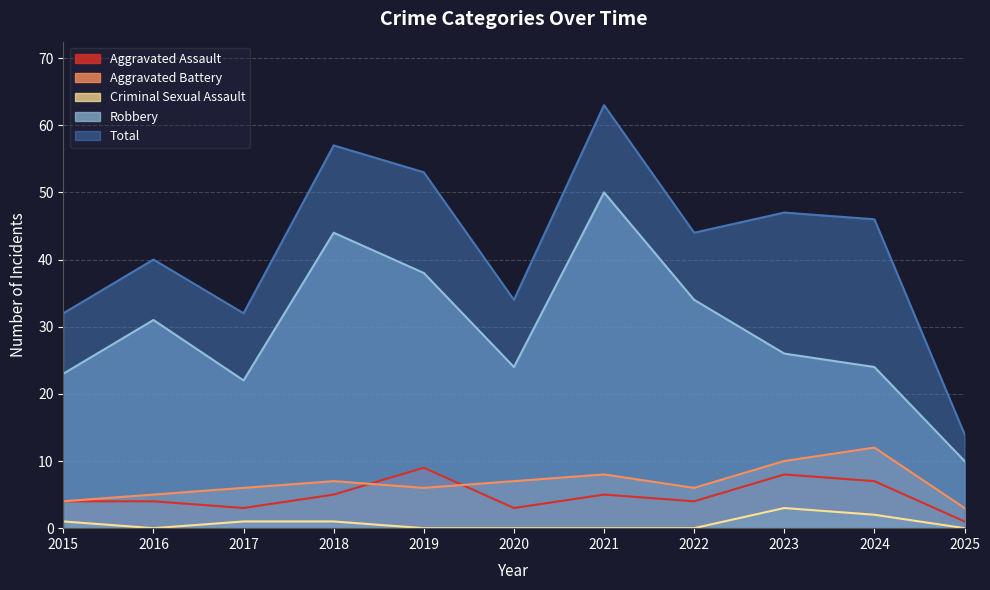

What is the difference between the second highest and second lowest values in the Aggravated Assault series?

5